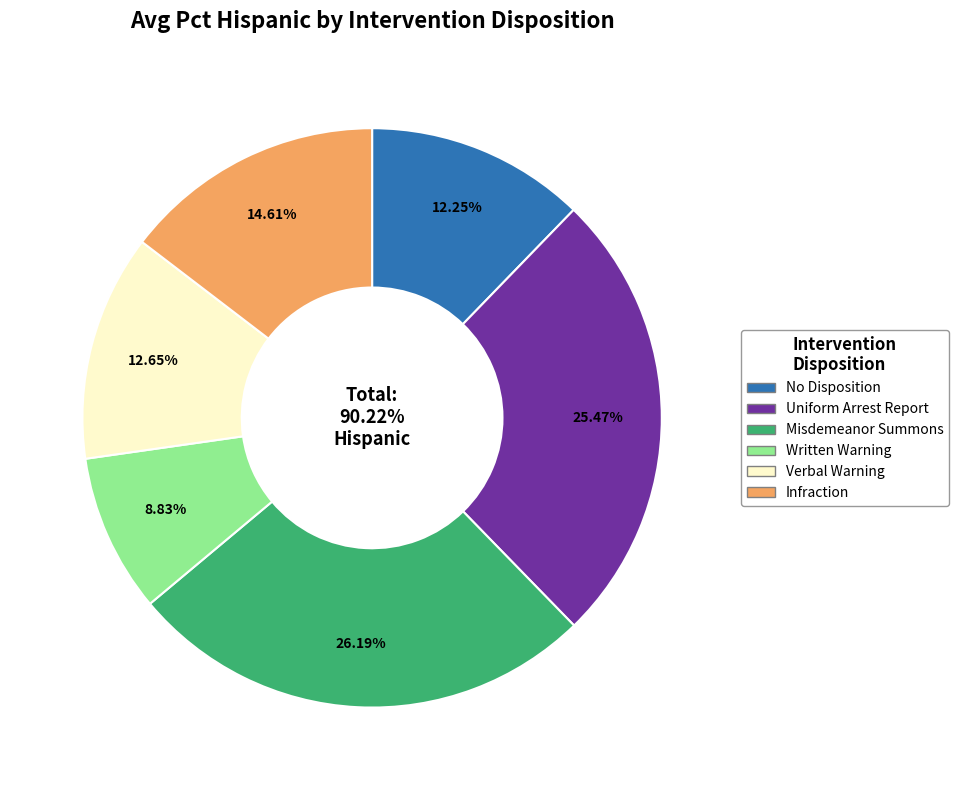

Is it true that Verbal Warning is 1% of the pie?

False